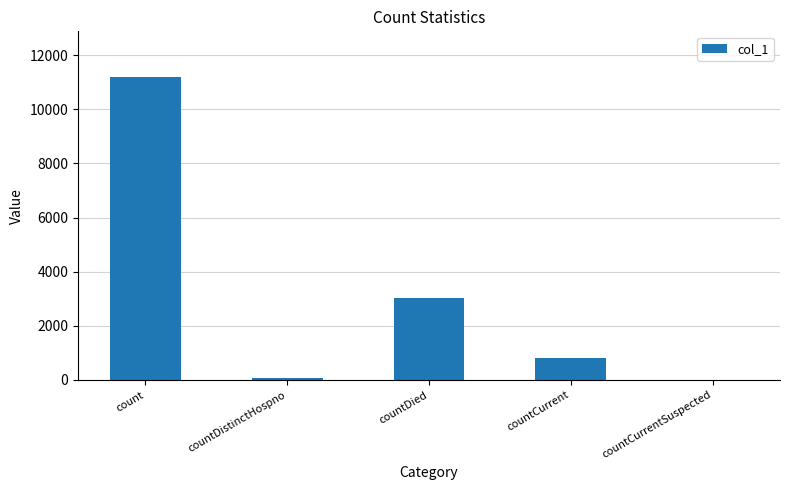

What is the average value?

3021